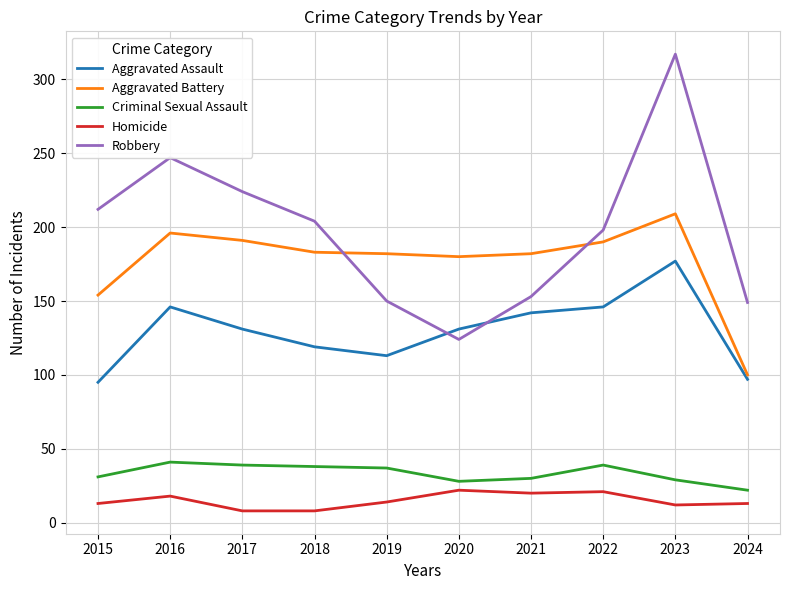

Does the chart display data point markers on the line(s)?

No